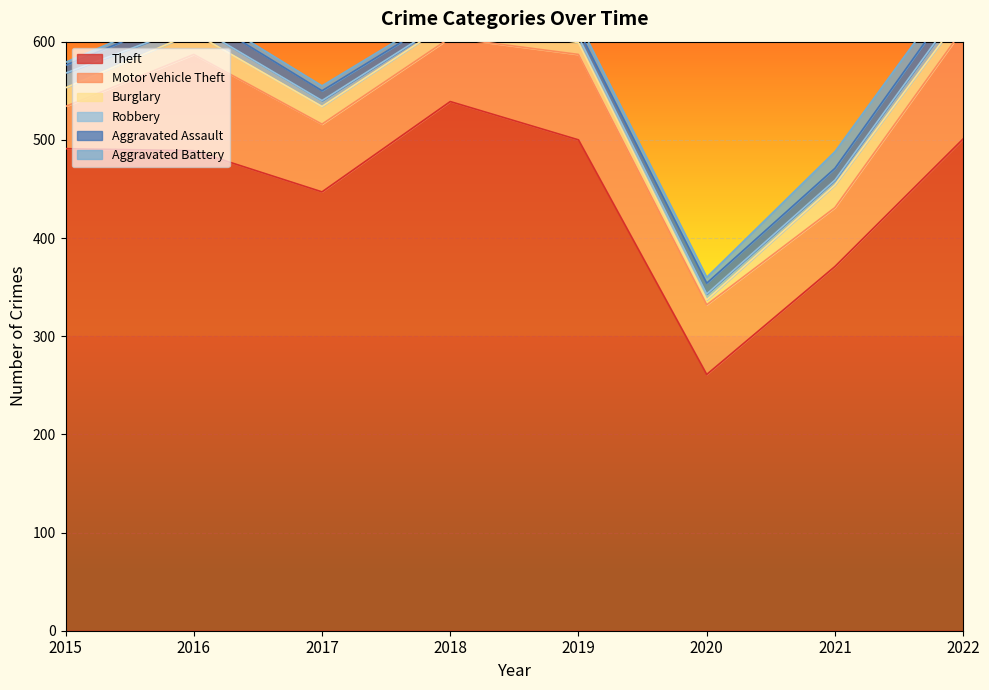

What is the total value across all series at 2021?

488